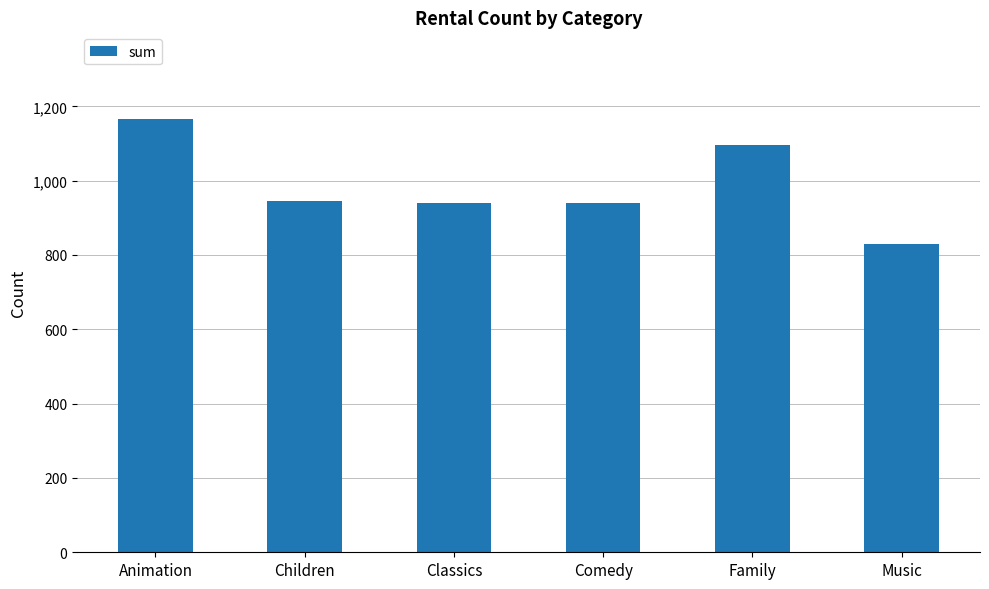

At which label does the data first exceed 945?

Animation